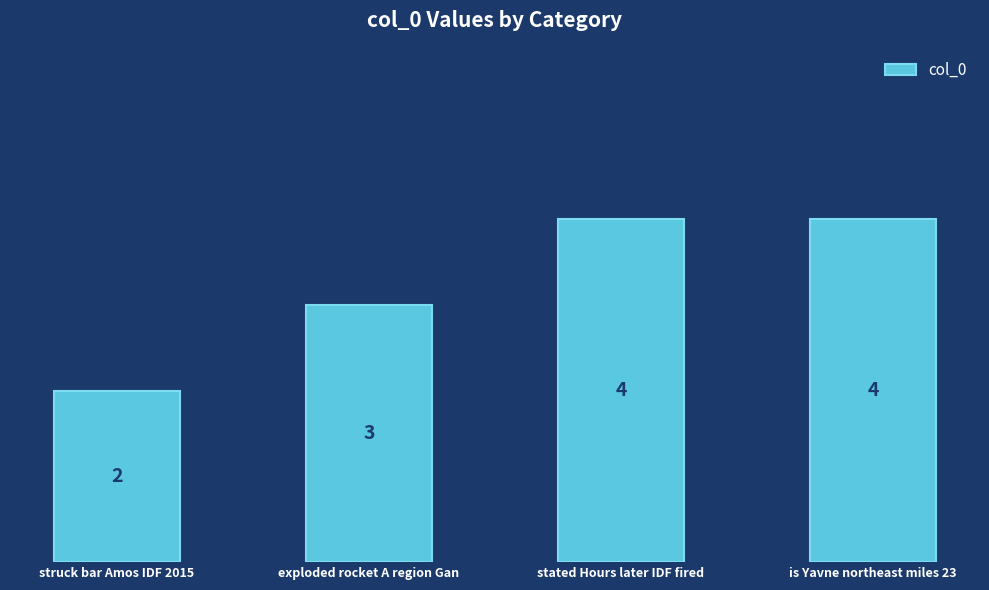

Which label corresponds to the smallest value in the chart?

struck bar Amos IDF 2015